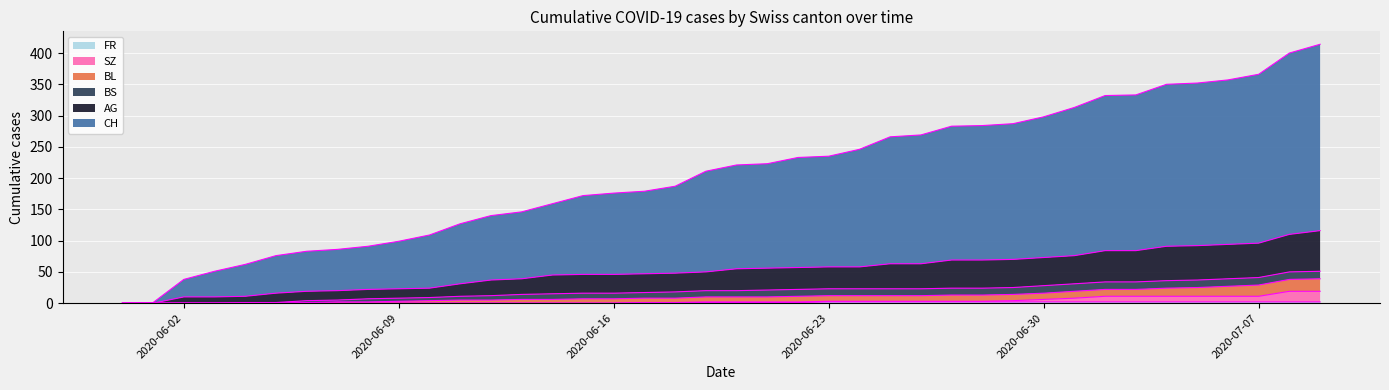

Does the chart display data point markers on the line(s)?

No